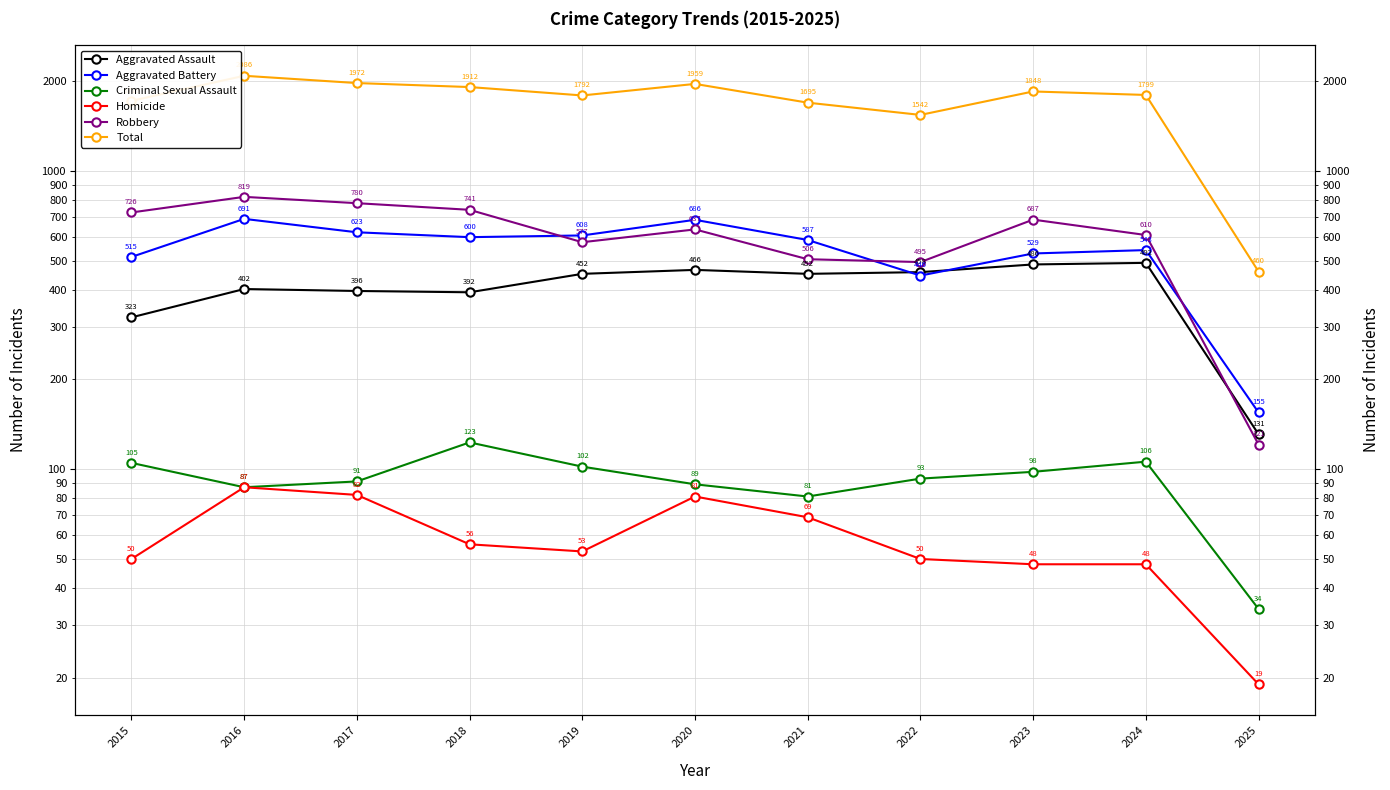

How many series are shown in this chart?

6